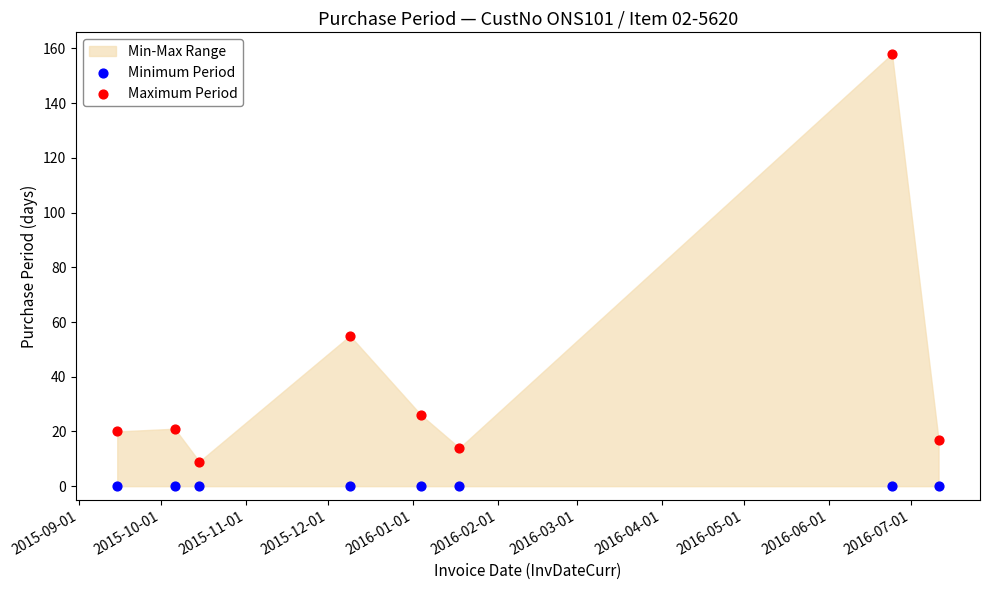

Which series reaches the maximum Y coordinate?

Maximum Period